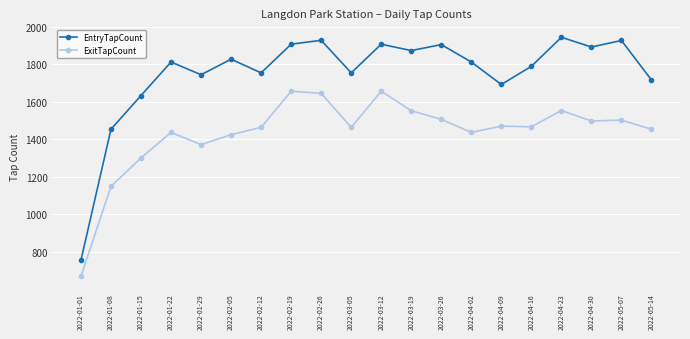

Which series has the widest spread of values?

EntryTapCount